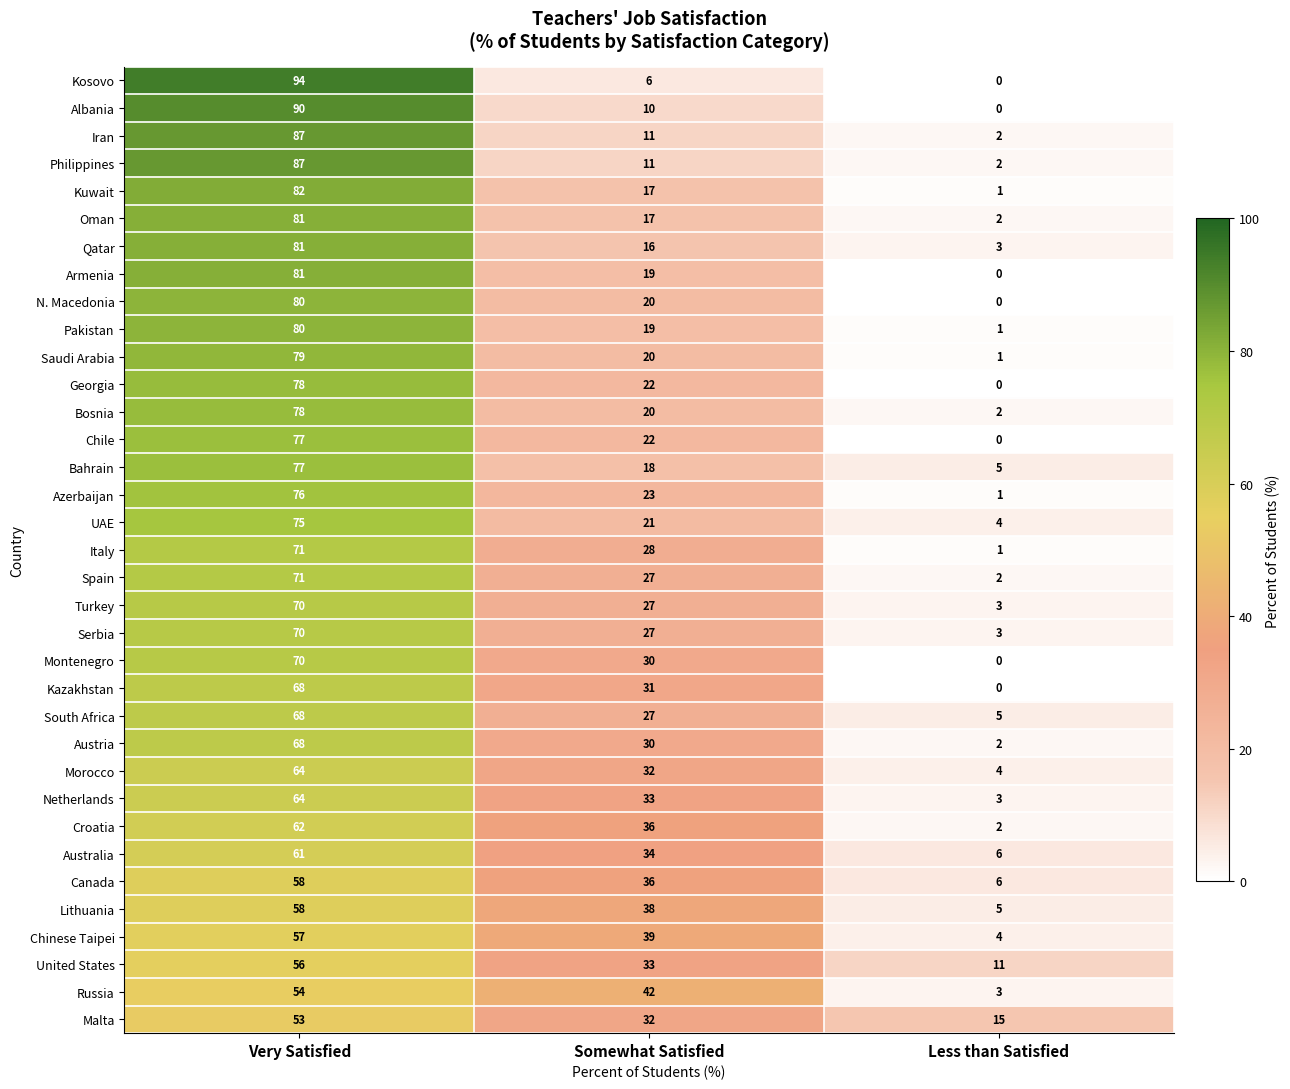

What is the spread (max minus min) of values at Somewhat Satisfied?

36